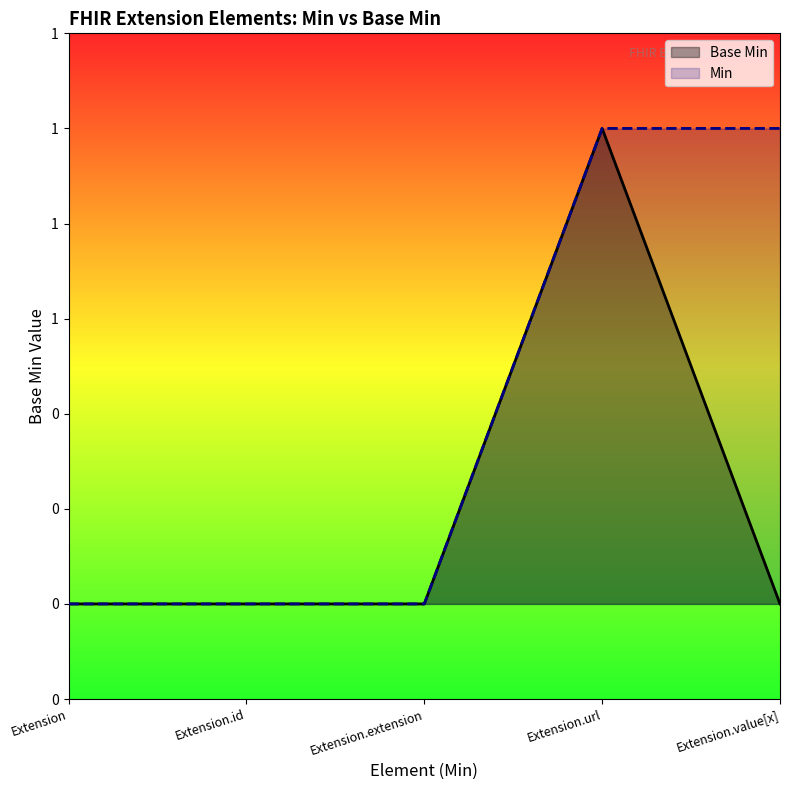

Reading left to right, list all the values displayed in this chart.

Extension=0	Extension.id=0	Extension.extension=0	Extension.url=1	Extension.value[x]=0